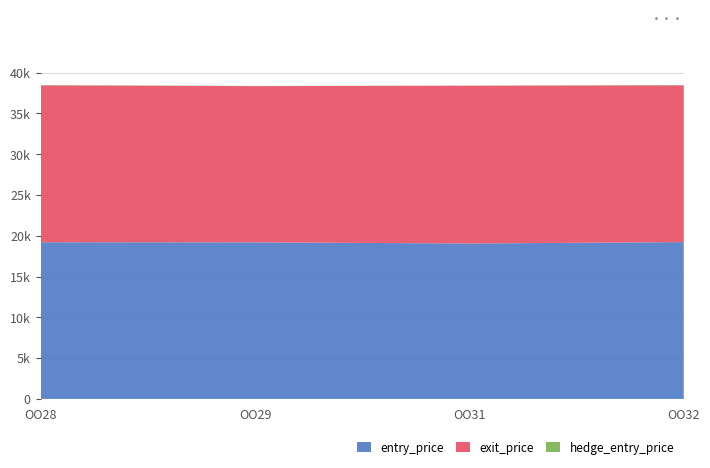

Reading left to right, list all the values displayed in this chart.

entry_price: 19210.8	19199.1	19056.9	19228.4
exit_price: 19236.7	19151.3	19348.0	19222.0
hedge_entry_price: 30.4	26.6	8.3	35.1